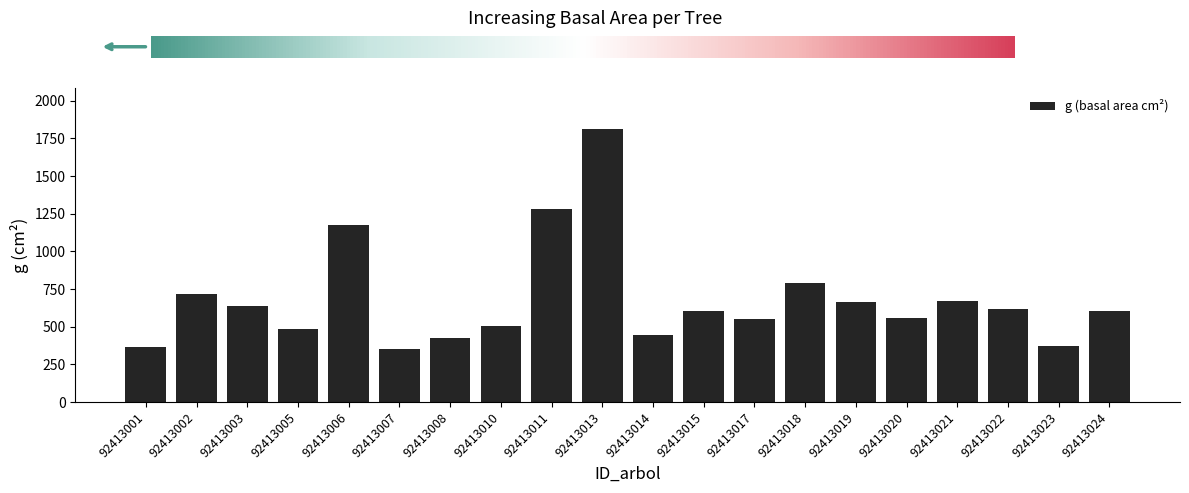

What is the sum of the values at 92413019 and 92413008?

1086.7